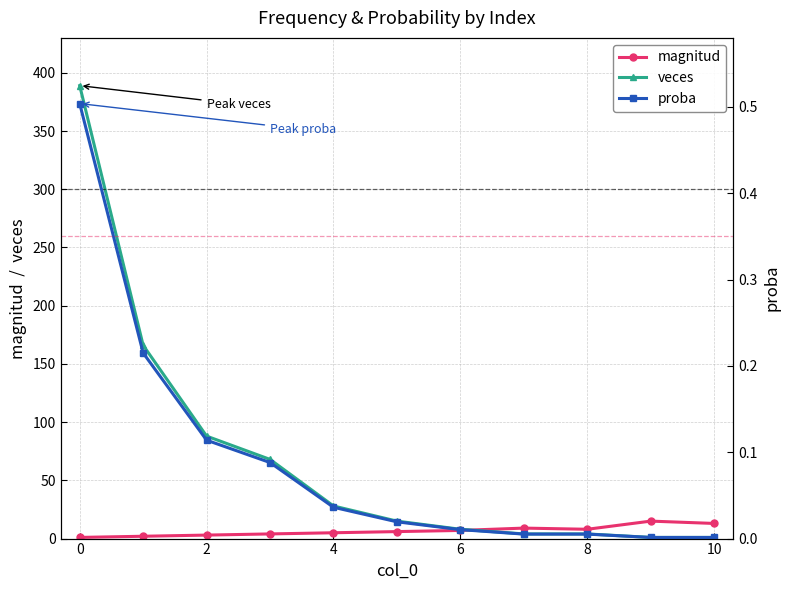

Is it true that magnitud equals 13.0 at 10?

True